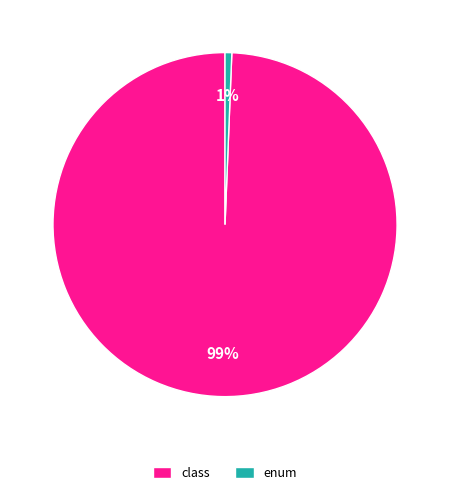

Rank the categories by value from highest to lowest.

class, enum